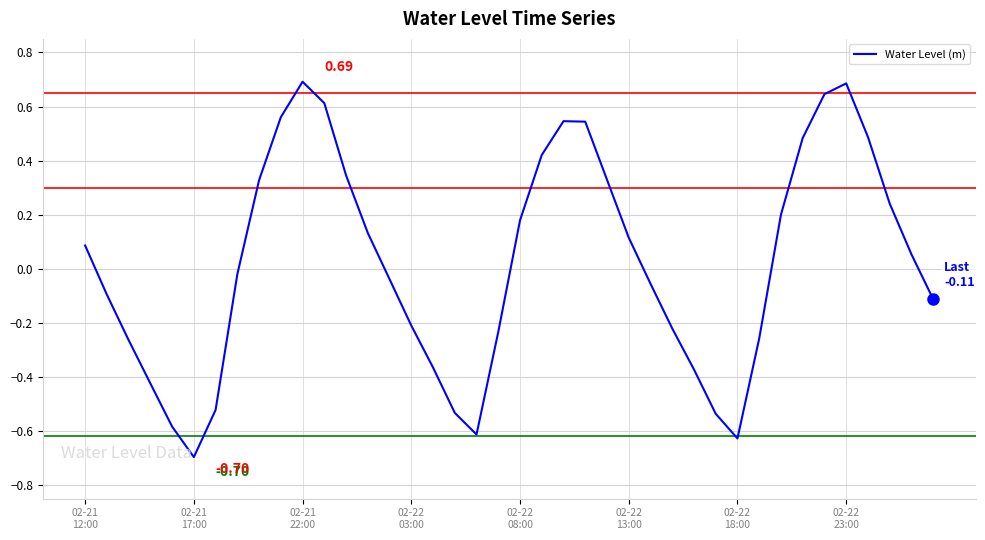

What is the difference between the maximum and minimum values?

1.4